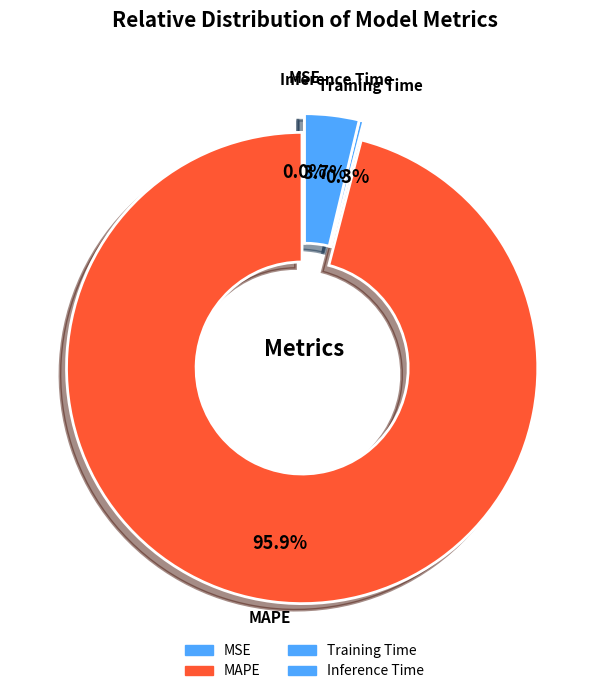

What portion of the pie excludes Inference Time?

96.3%